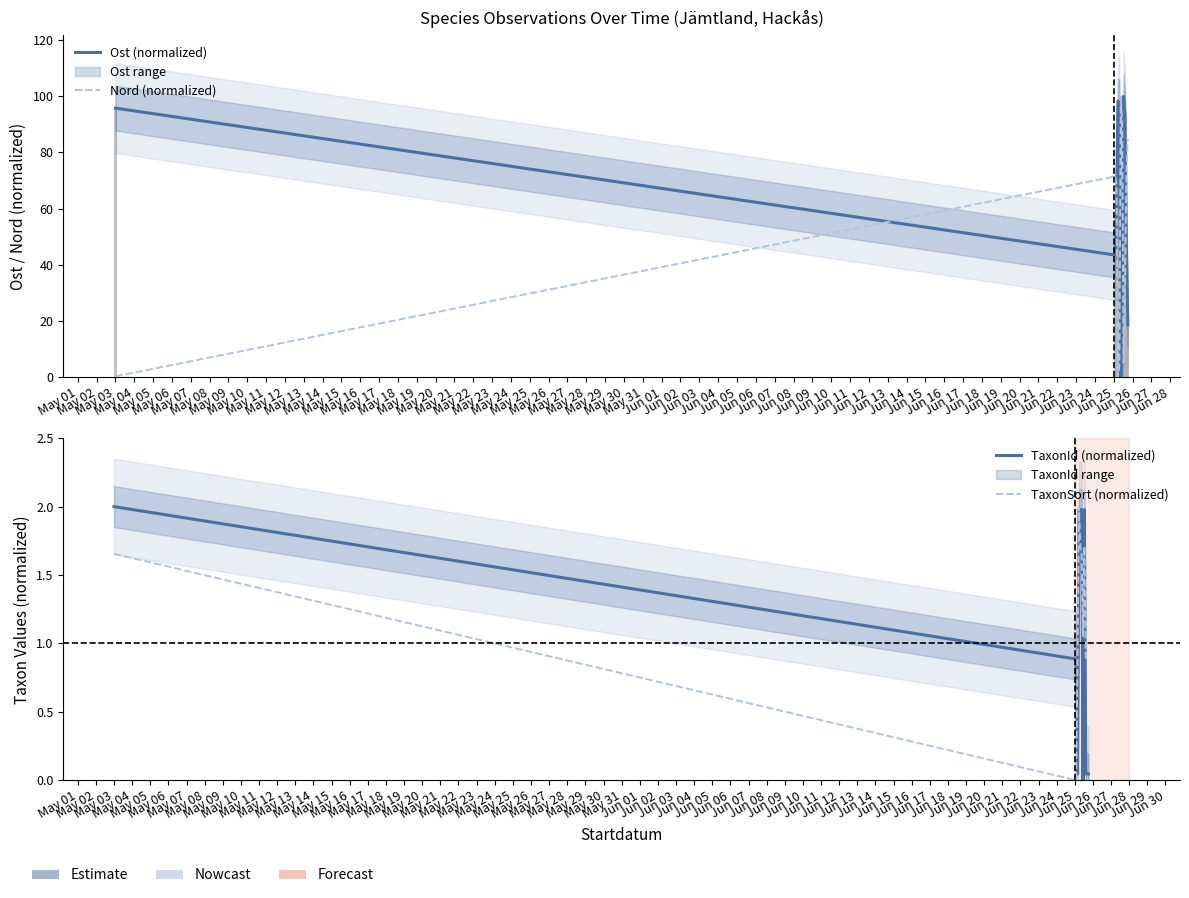

Rank the series at May 08 from highest to lowest value.

Ost (normalized), Nord (normalized), TaxonId (normalized), TaxonSort (normalized)